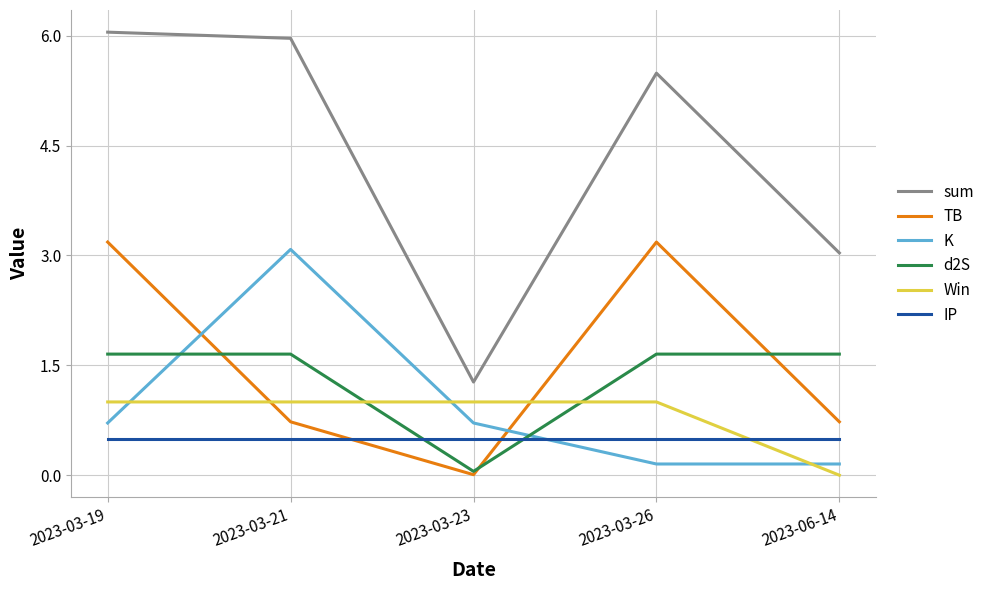

What is the difference between the maximum and second lowest values in the TB series?

2.5